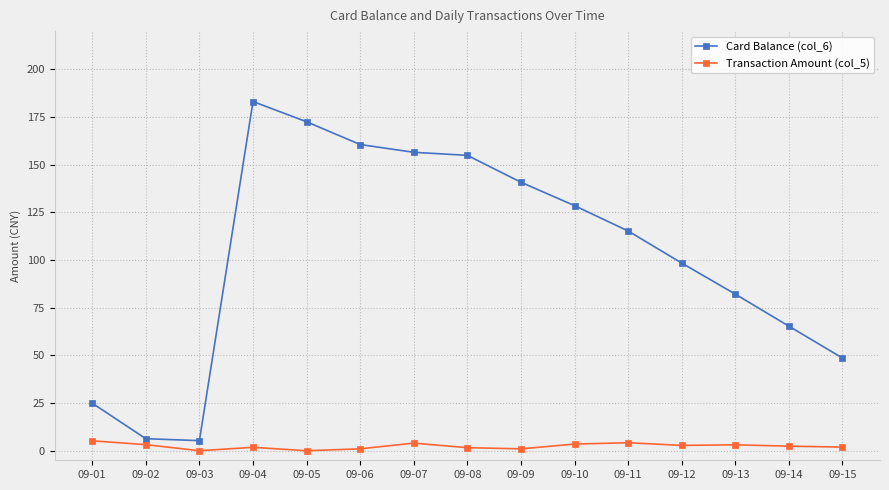

Rank the series at 09-02 from highest to lowest value.

Card Balance (col_6), Transaction Amount (col_5)